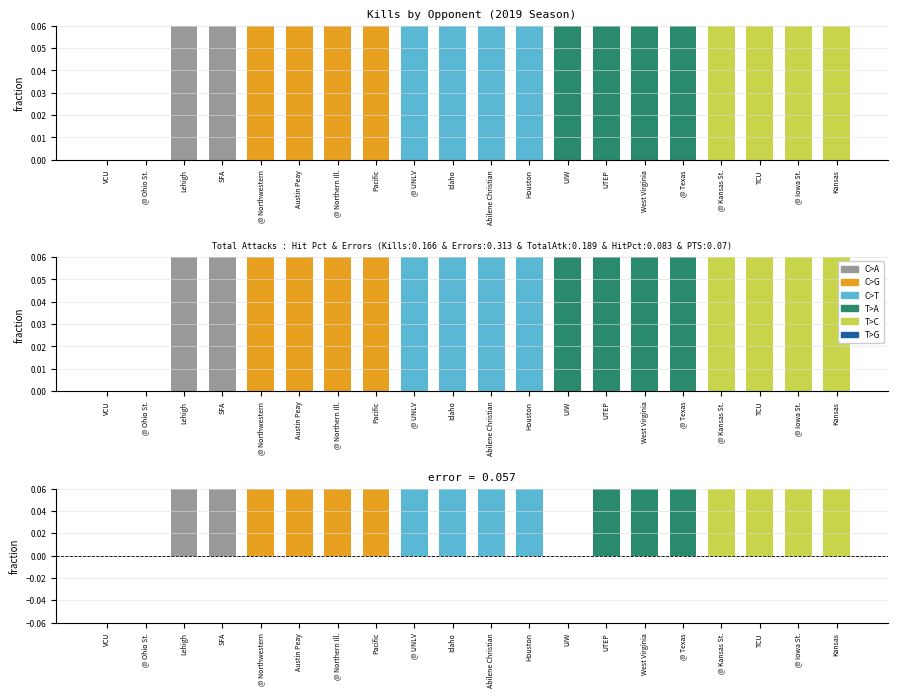

What position from the left is SFA?

4